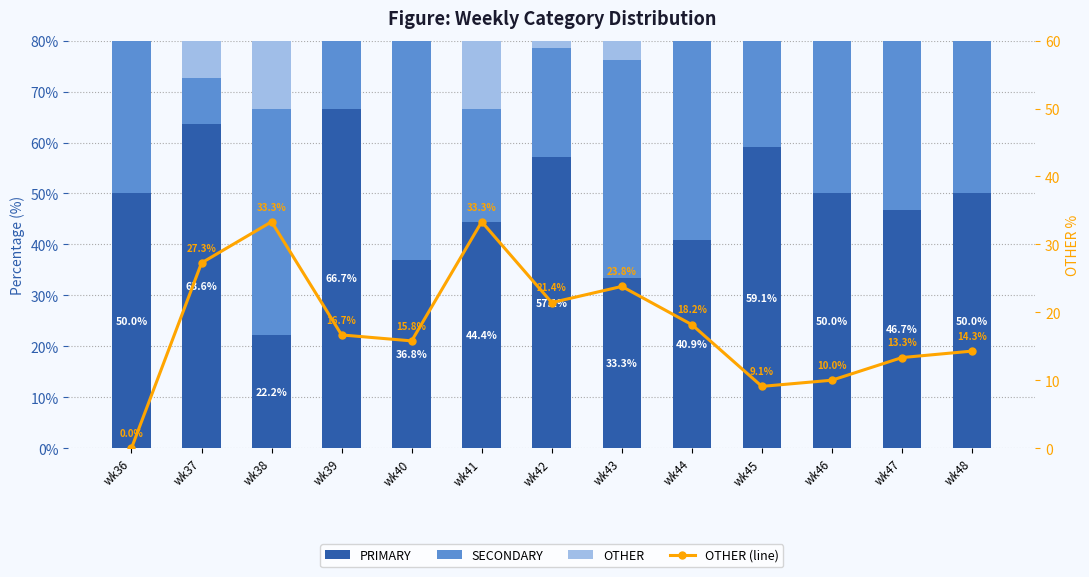

Rank the categories by OTHER value from highest to lowest.

wk38, wk41, wk37, wk43, wk42, wk44, wk39, wk40, wk48, wk47, wk46, wk45, wk36